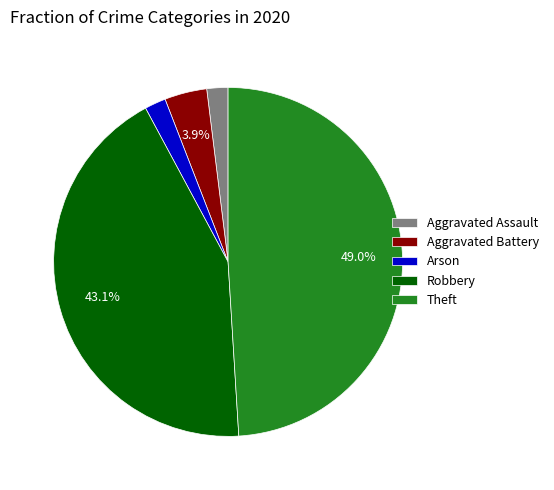

Is there a majority slice in this chart?

No